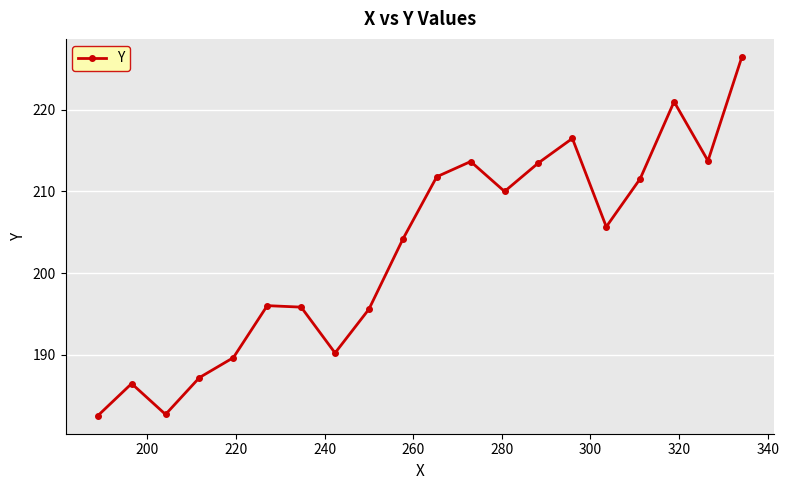

What is the difference between the maximum and minimum values?

44.0